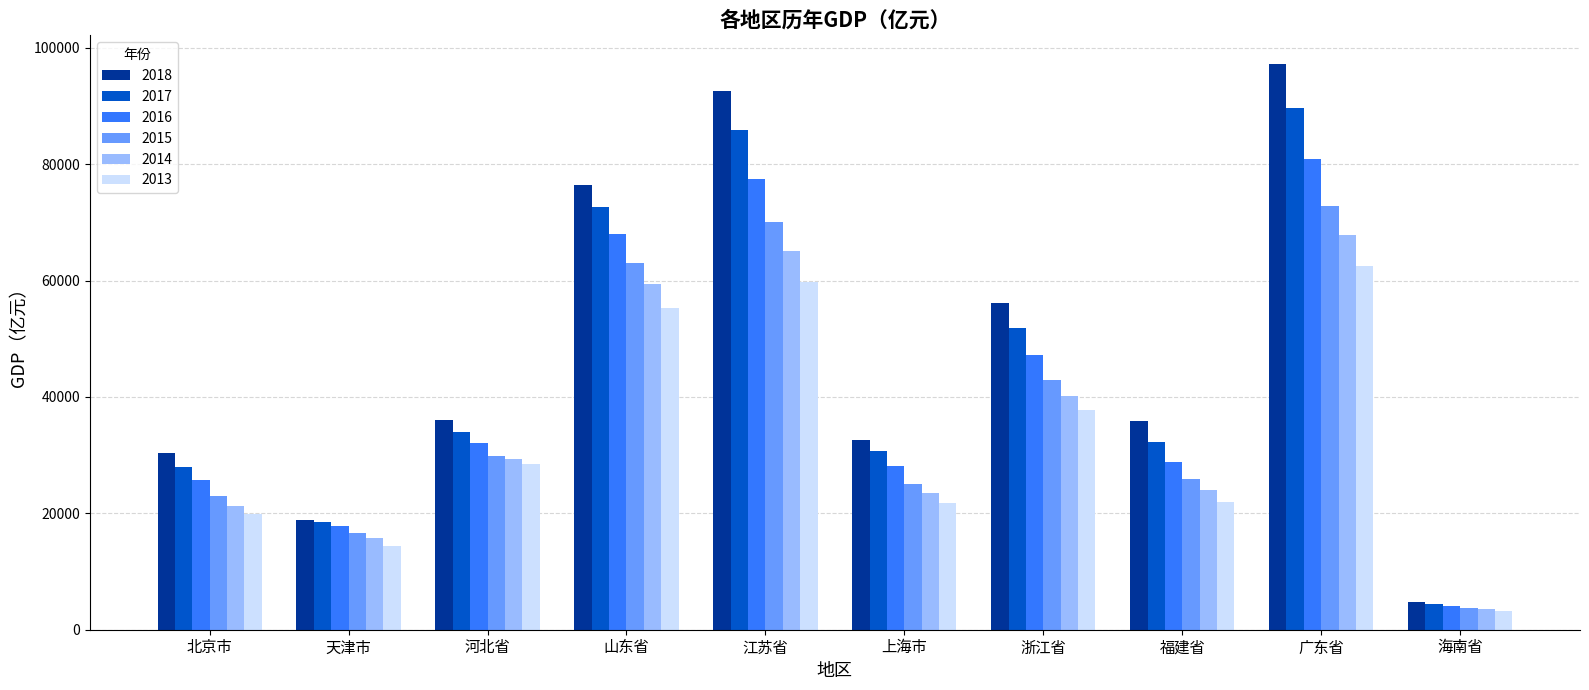

Which series has the largest total across all categories?

2018